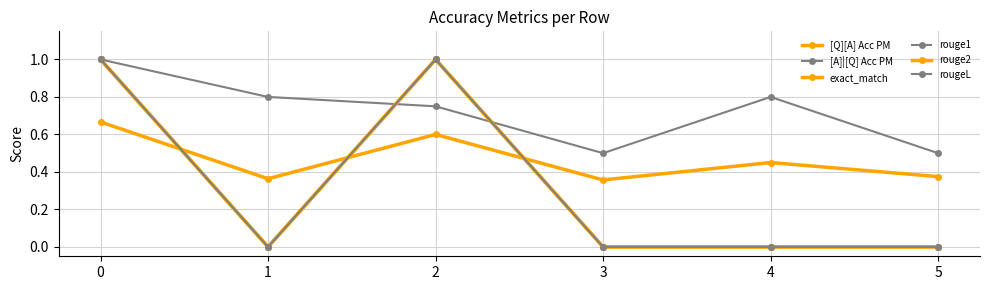

Reading left to right, list all the values displayed in this chart.

[Q][A] Acc PM: 0.7	0.4	0.6	0.4	0.5	0.4
[A]|[Q] Acc PM: 1.0	0.8	0.8	0.5	0.8	0.5
exact_match: 1.0	0.0	1.0	0.0	0.0	0.0
rouge1: 1.0	0.0	1.0	0.0	0.0	0.0
rouge2: 1.0	0.0	1.0	0.0	0.0	0.0
rougeL: 1.0	0.0	1.0	0.0	0.0	0.0